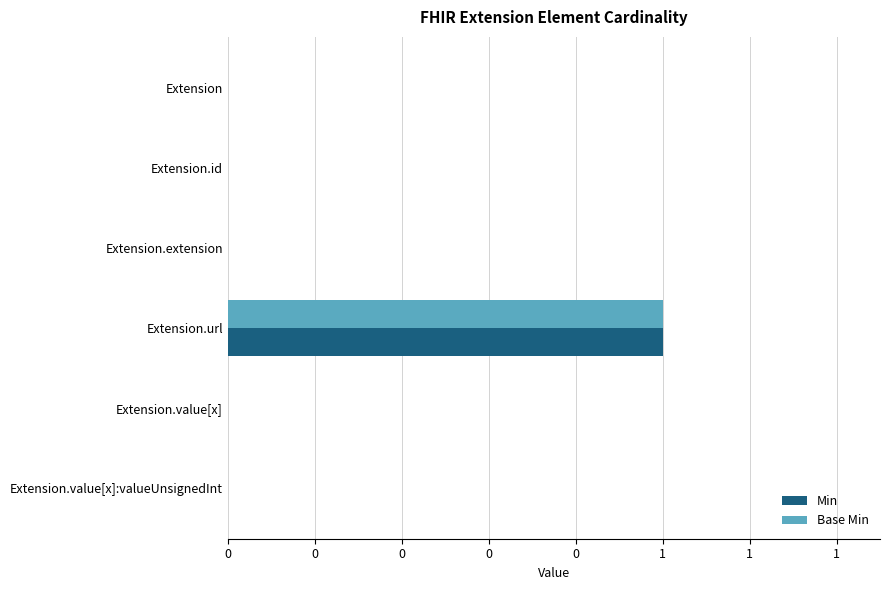

What are all the series names shown in the legend?

Min, Base Min